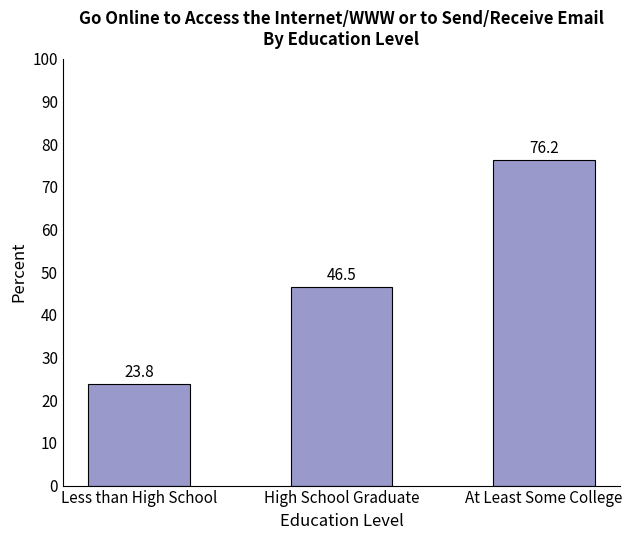

What is the value of the 1st bar from the left?

23.8